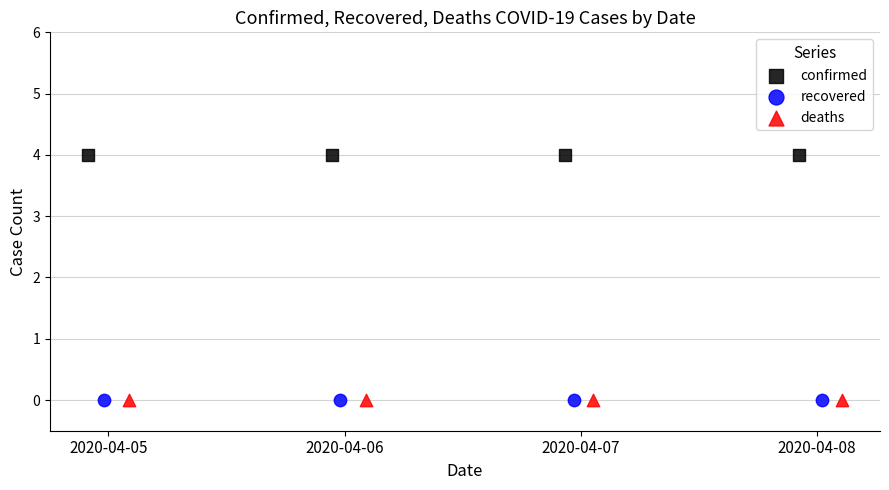

What are all the series names shown in the legend?

confirmed, recovered, deaths